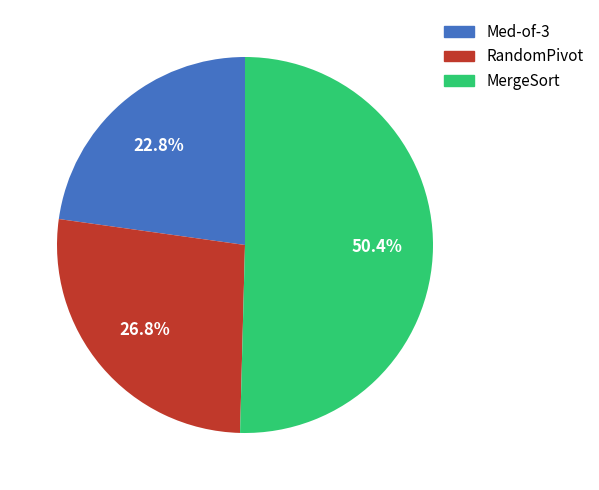

Is it true that MergeSort is 44% of the pie?

False